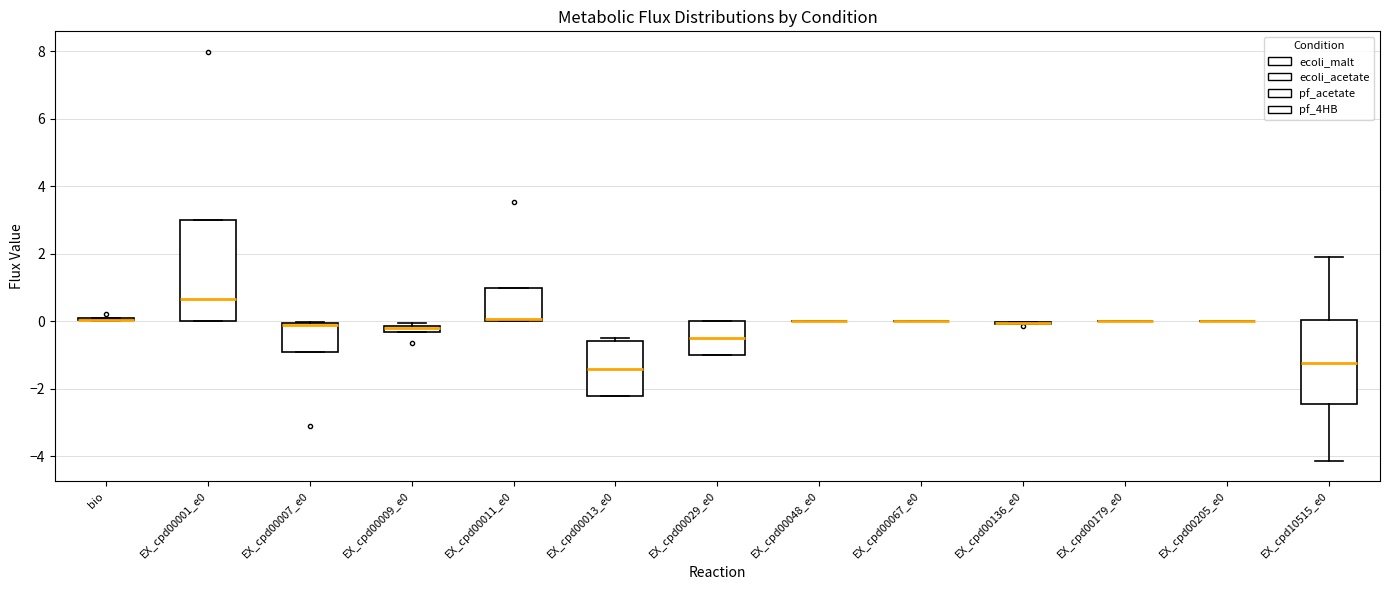

Comparing the boxes themselves (not the whiskers), which one is the tallest?

EX_cpd00001_e0